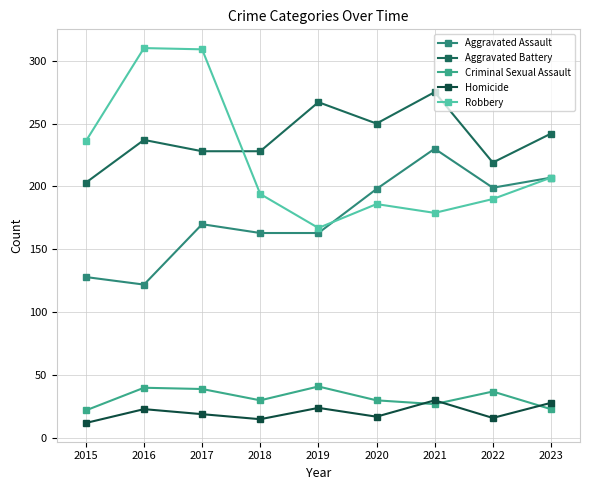

What is the difference between the maximum and second lowest values in the Criminal Sexual Assault series?

18